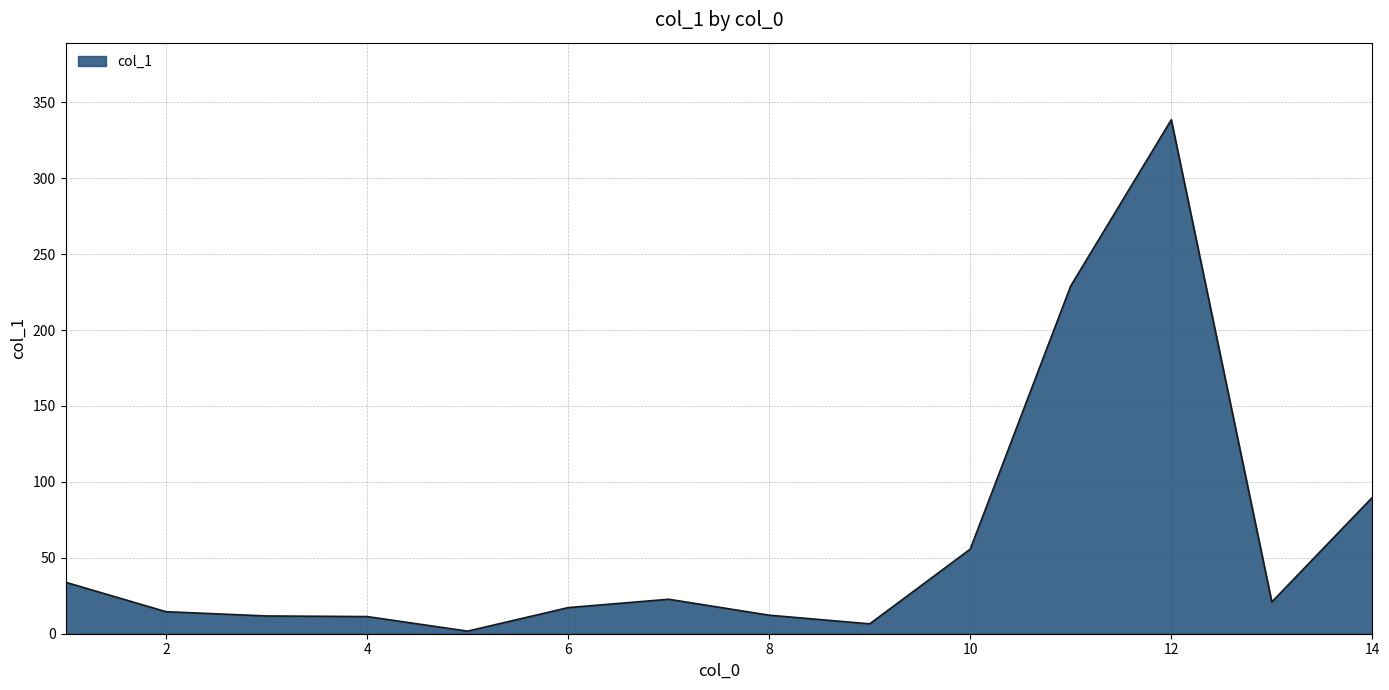

What is the difference between the maximum and minimum values?

336.8